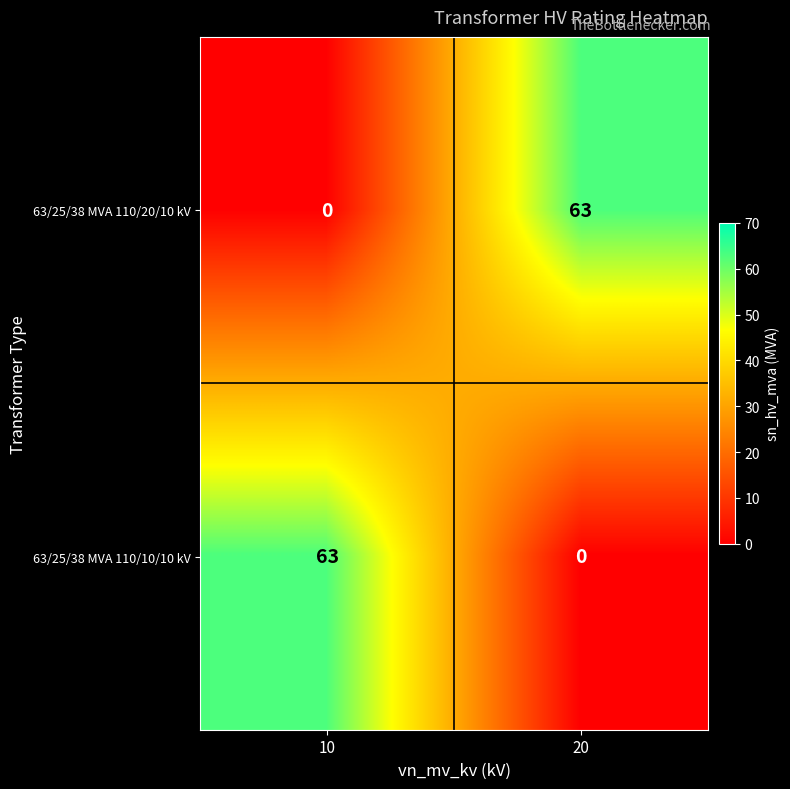

What is the spread (max minus min) of values at 20?

63